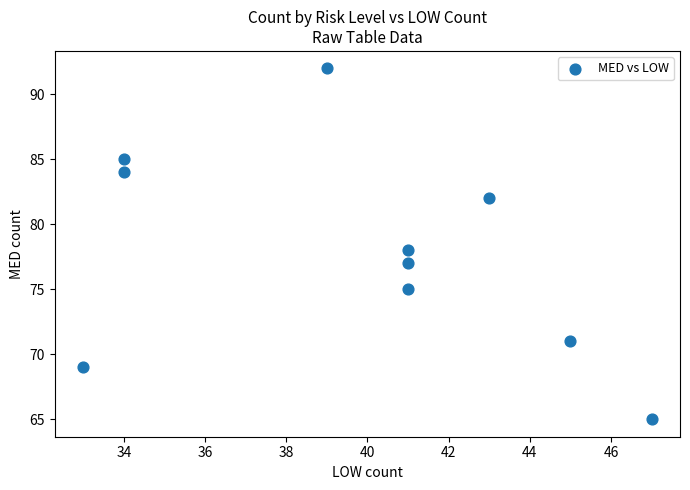

What is the average X value?

40